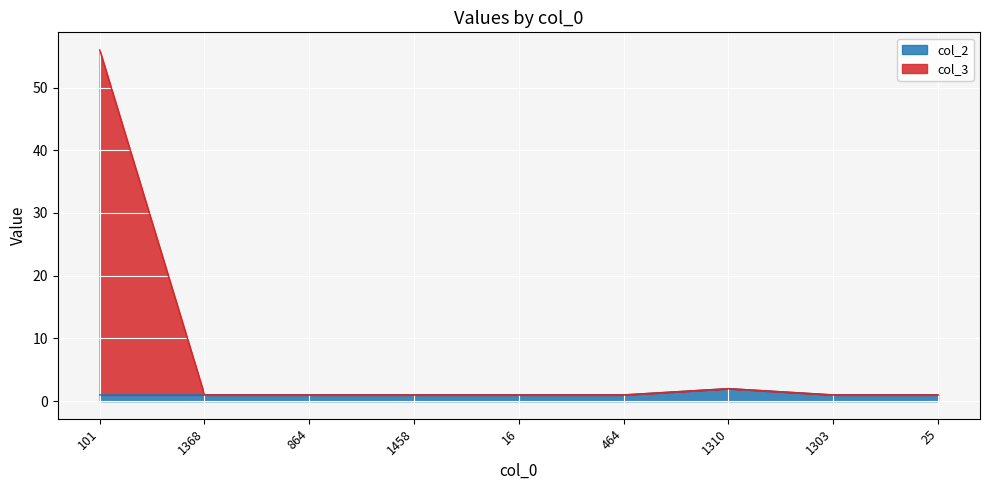

List the series in order of their overall mean, lowest first.

col_2, col_3